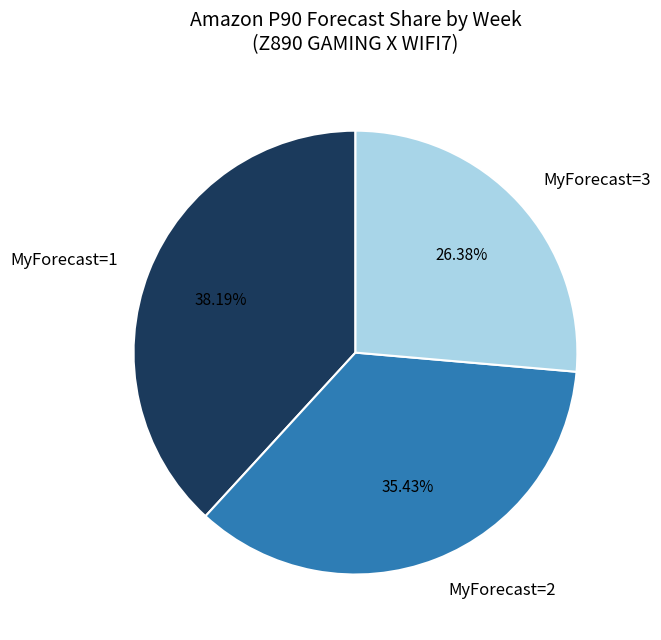

Rank the categories by value from highest to lowest.

MyForecast=1, MyForecast=2, MyForecast=3